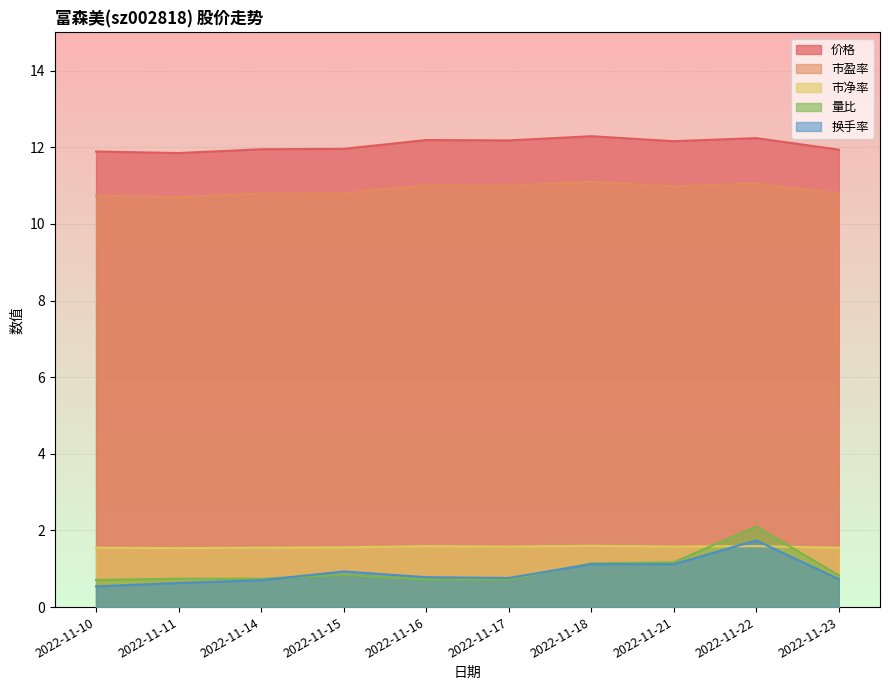

At how many categories does at least one series exceed 8?

10